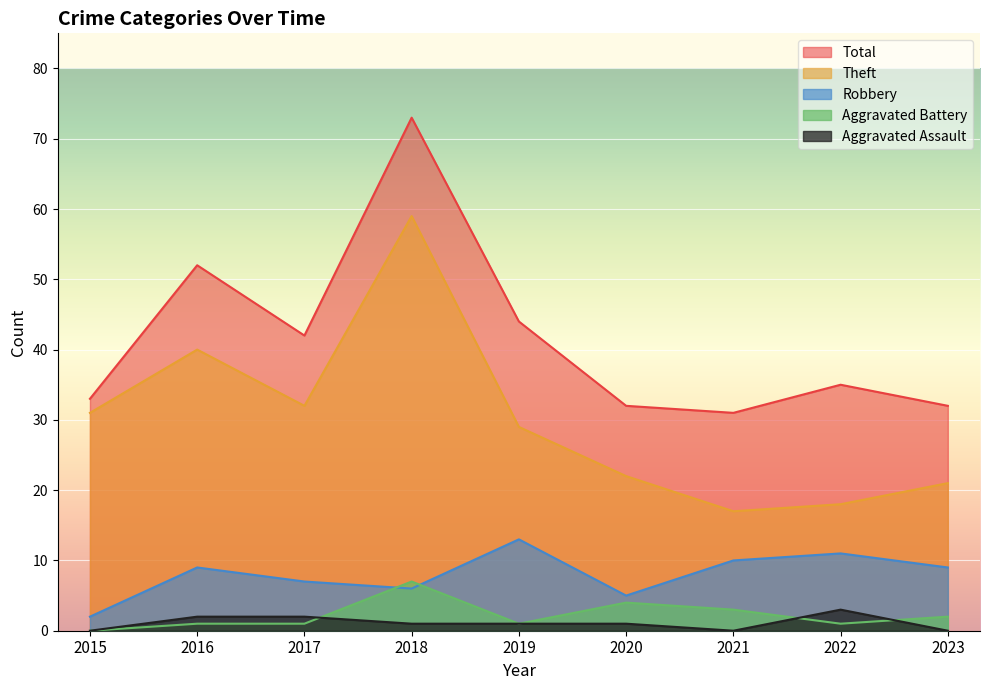

Which series has the largest total across all categories?

Total